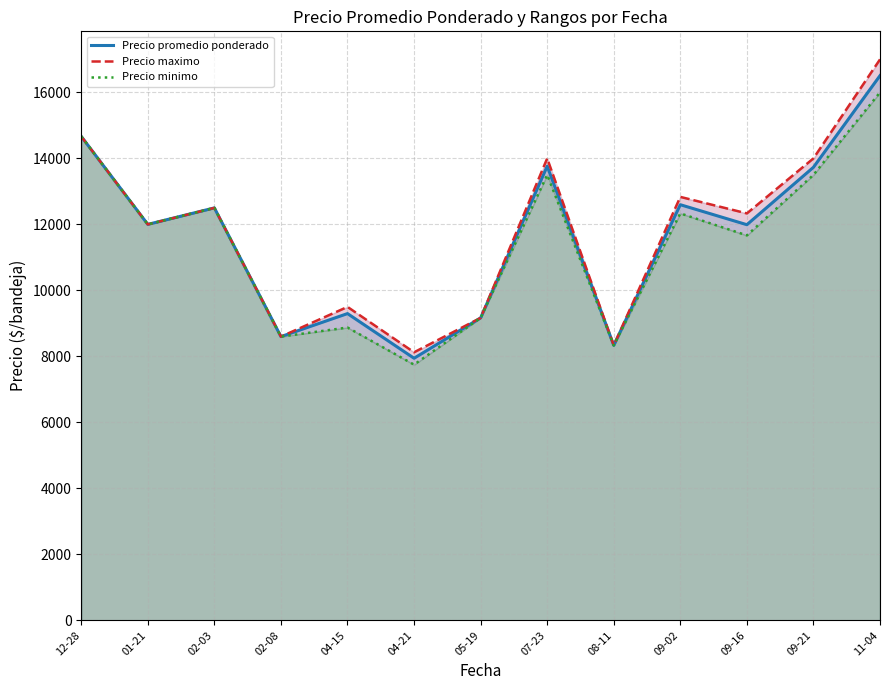

How many data points in Precio maximo are above 12333?

7